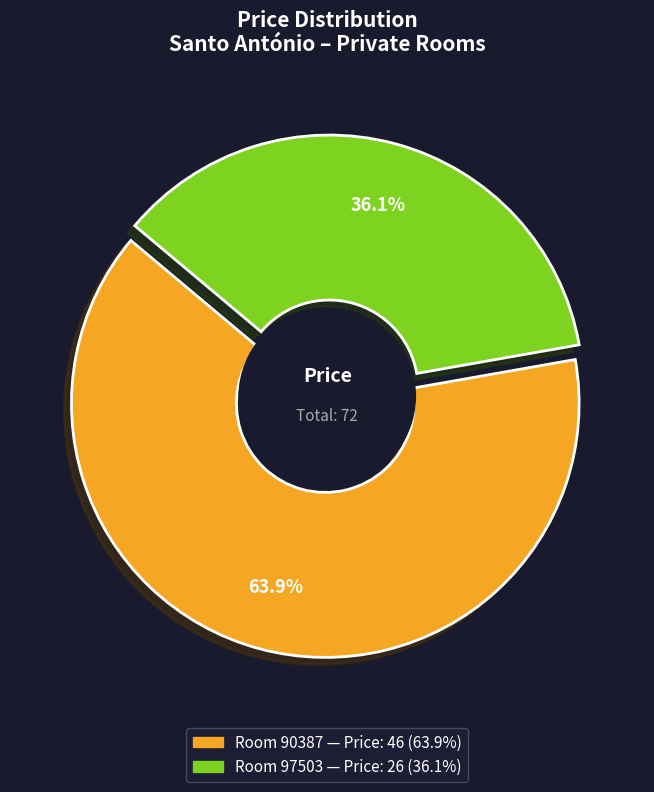

Which category has the smallest portion of the pie?

97503